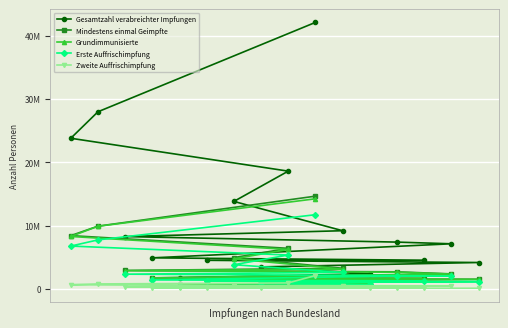

Does the chart display data point markers on the line(s)?

Yes